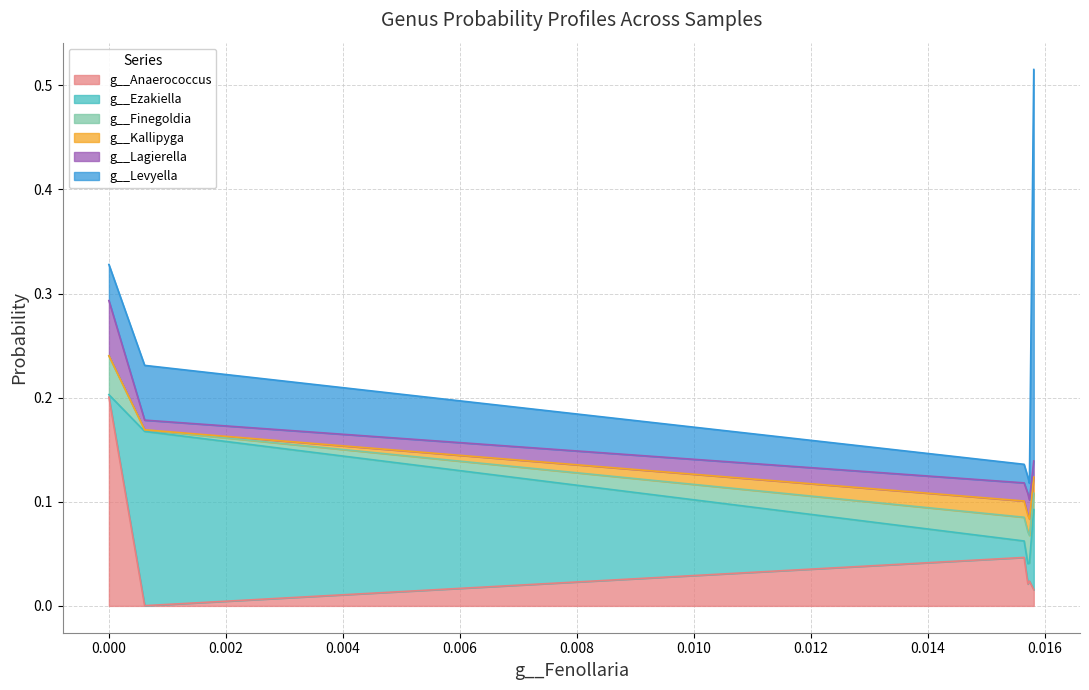

True or false: g__Kallipyga and g__Finegoldia intersect in this chart.

False